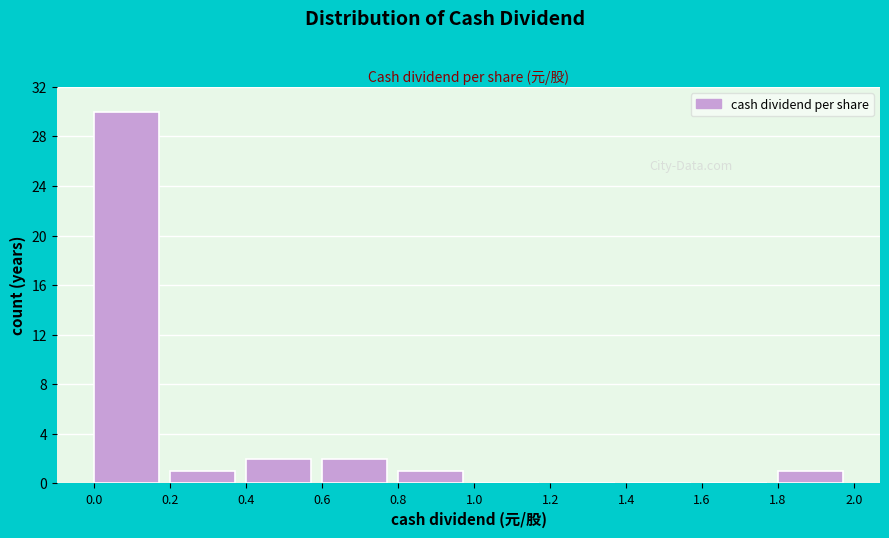

Reading left to right, transcribe this chart: for each bar, give the range it covers on the x-axis and its height. The values are not printed on the chart, so give them approximately, as read against the axis.

0.0 to 0.2: 30
0.2 to 0.4: 1
0.4 to 0.6: 2
0.6 to 0.8: 2
0.8 to 1.0: 1
1.0 to 1.2: 0
1.2 to 1.4: 0
1.4 to 1.6: 0
1.6 to 1.8: 0
1.8 to 2.0: 1